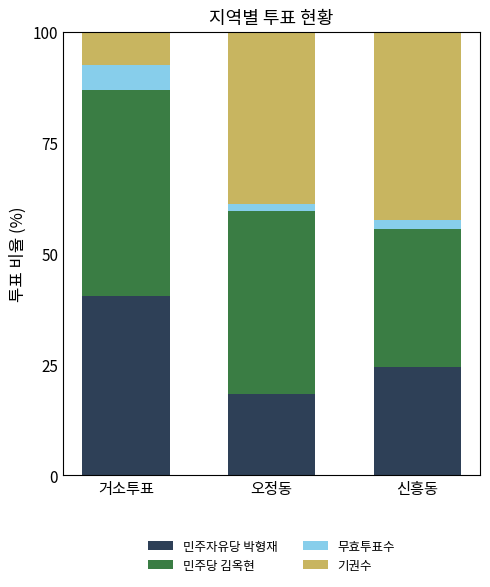

Are the bars grouped side by side (vs. stacked)?

No